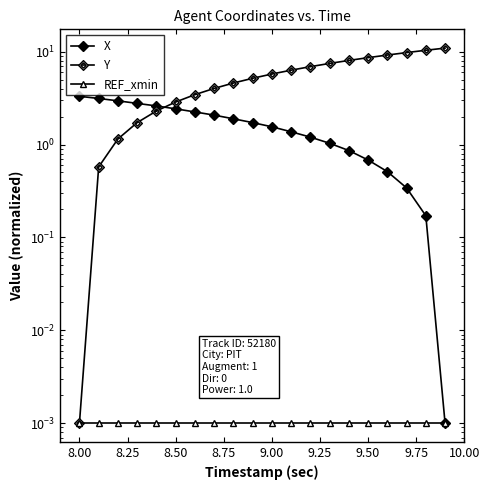

What are all the series names shown in the legend?

X, Y, REF_xmin